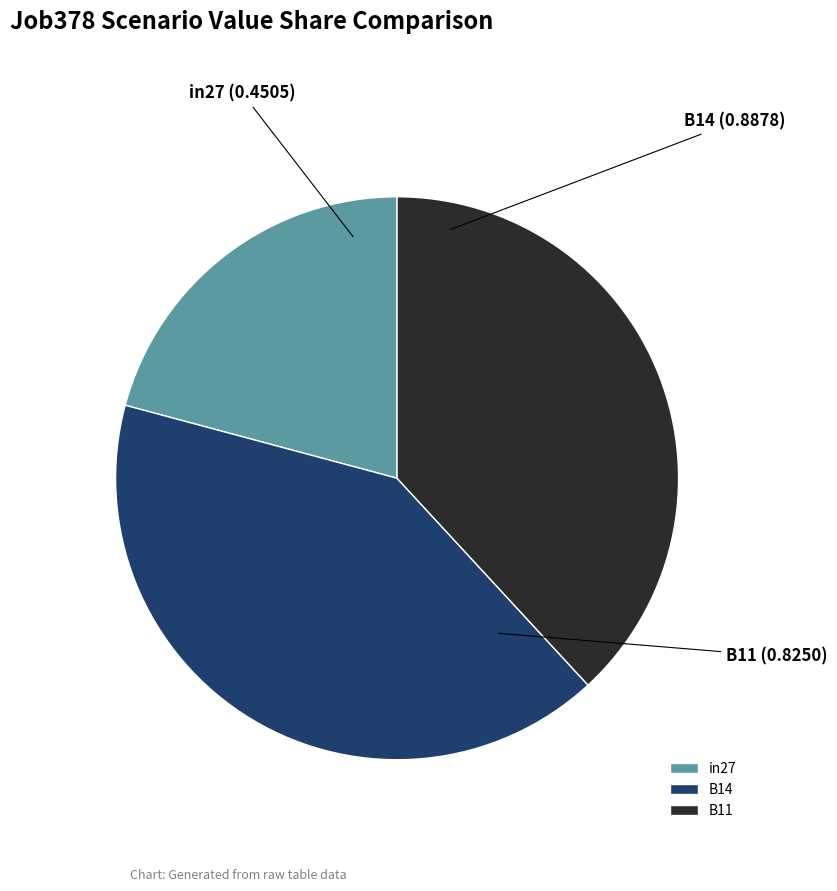

The B11 slice represents 38% of the pie. True or false?

True